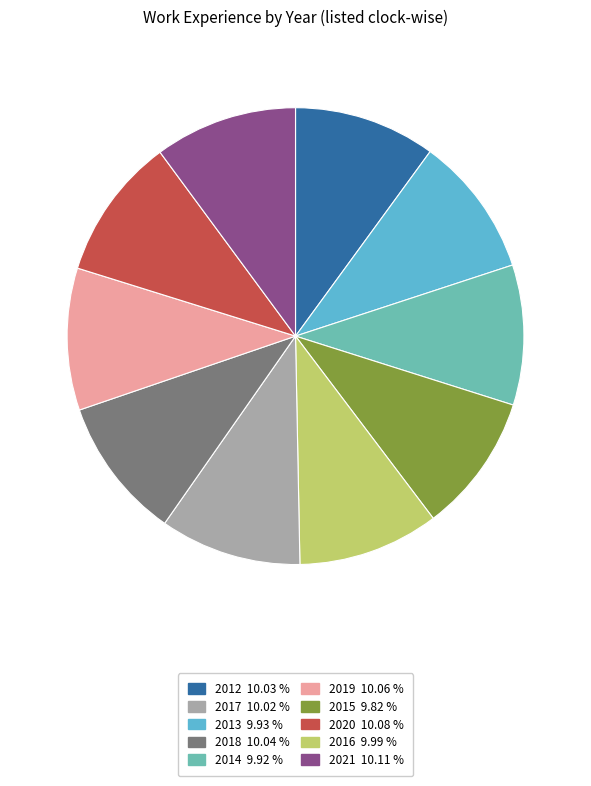

Does any single category account for the majority?

No